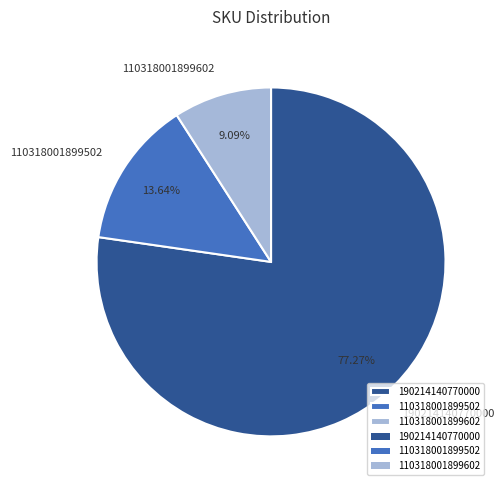

Approximately how many times larger is the value at 110318001899502 compared to 110318001899602?

1.5